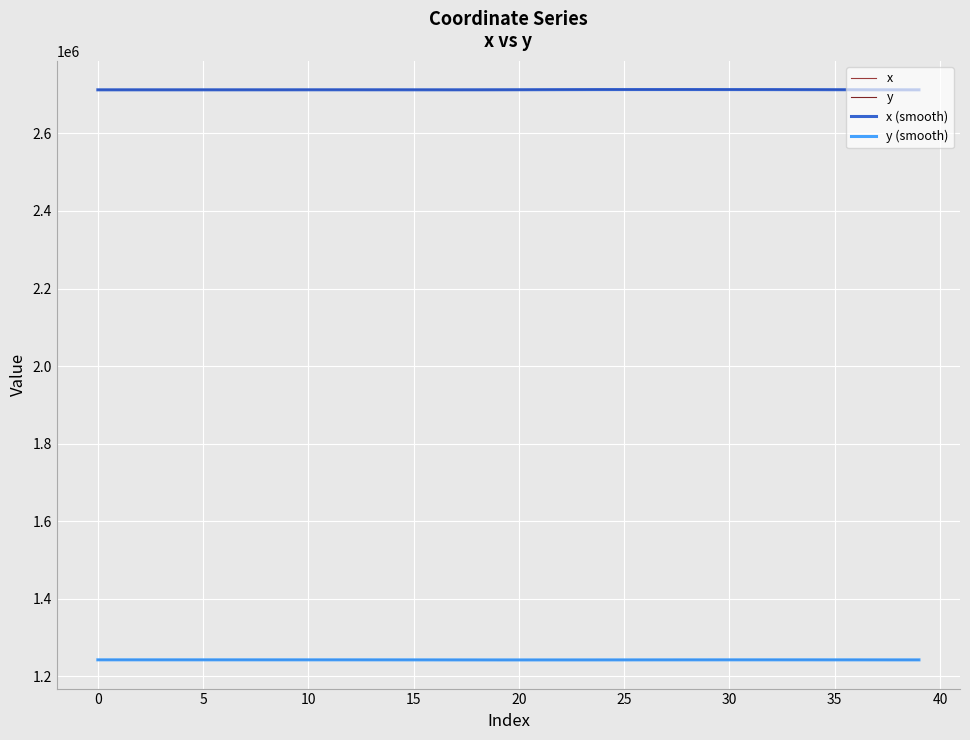

At how many categories does at least one series exceed 2539458?

40